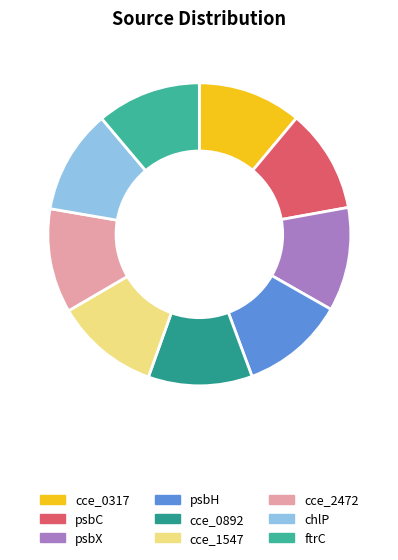

Is it true that psbC is 11% of the pie?

True